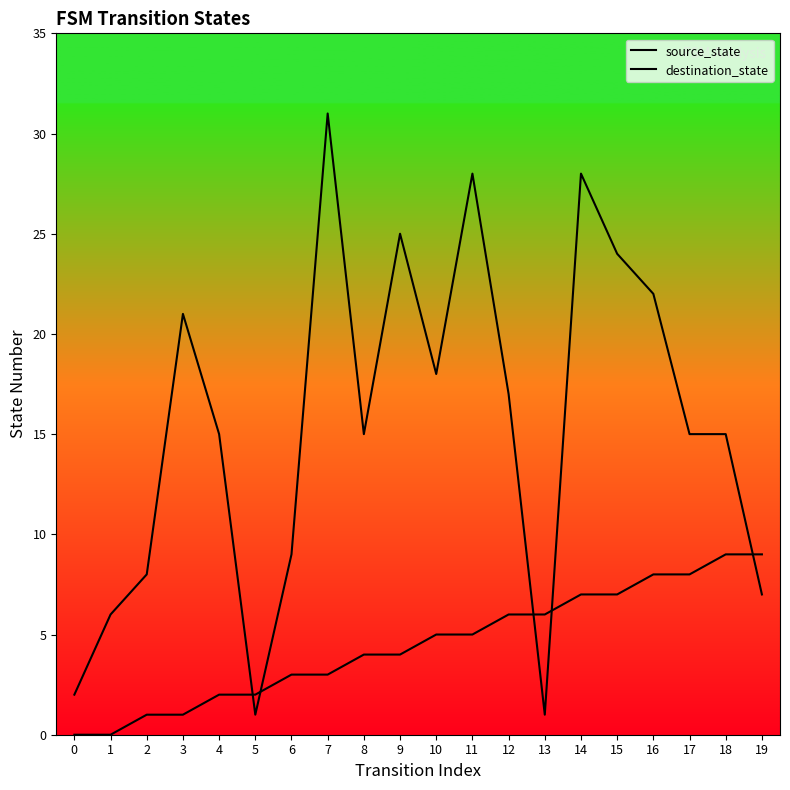

How many times do source_state and destination_state cross each other?

5